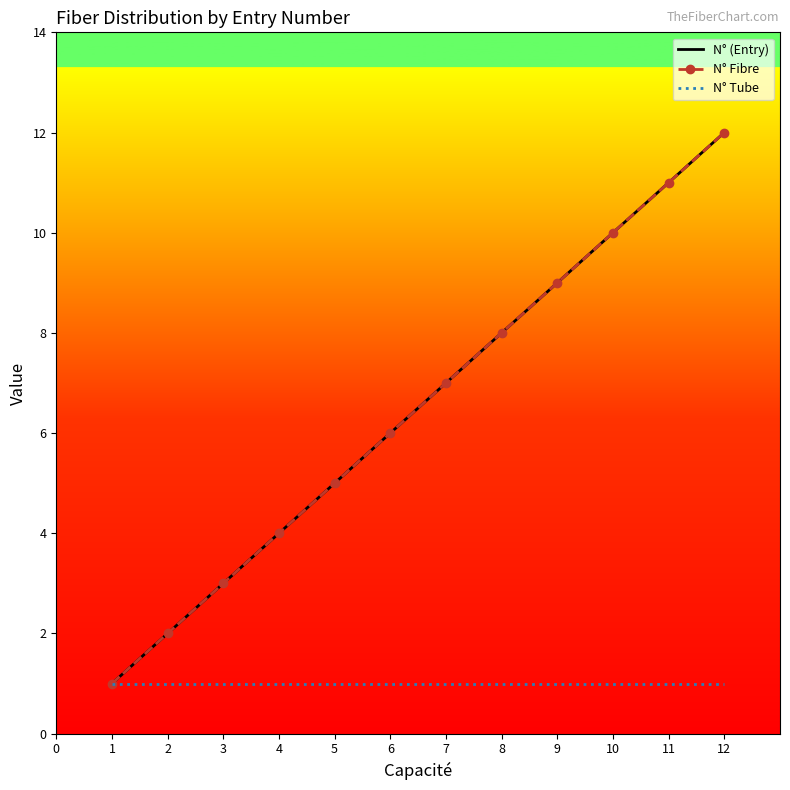

How many values in the N° (Entry) series exceed 7?

5